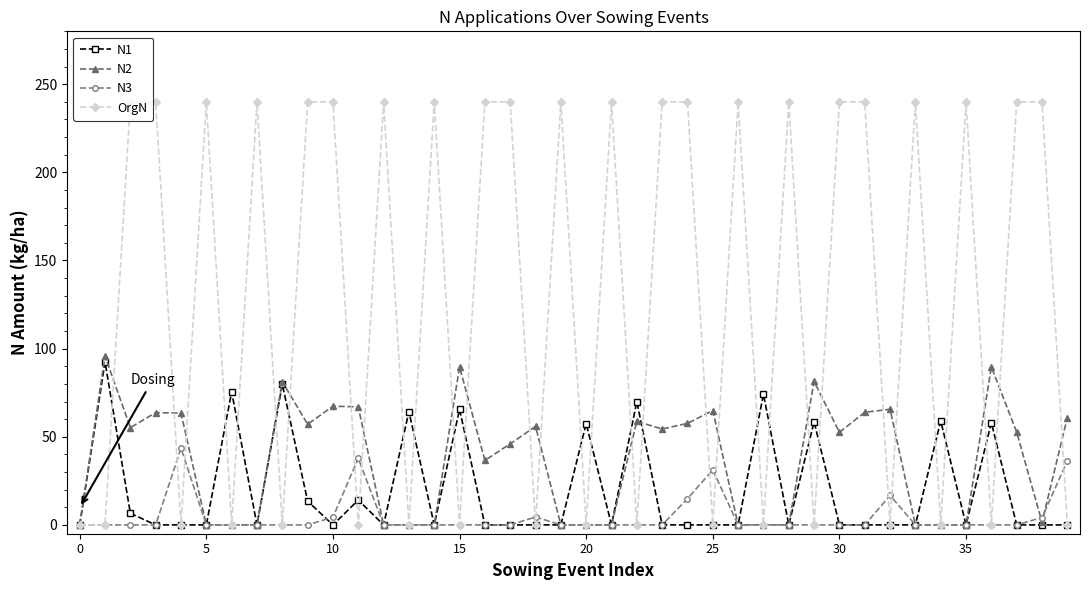

What is the value of the OrgN point at the 36th from the left?

240.0